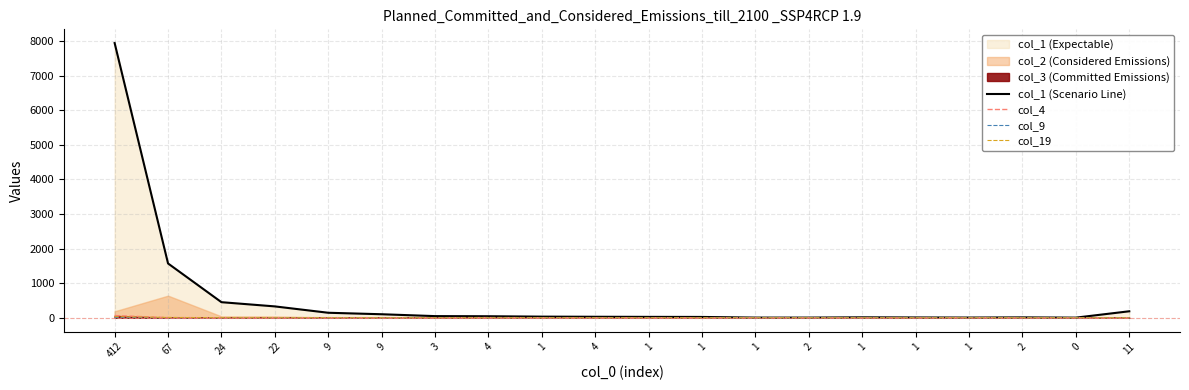

Which series changed the most between 9 and 0?

col_1 (Scenario Line)